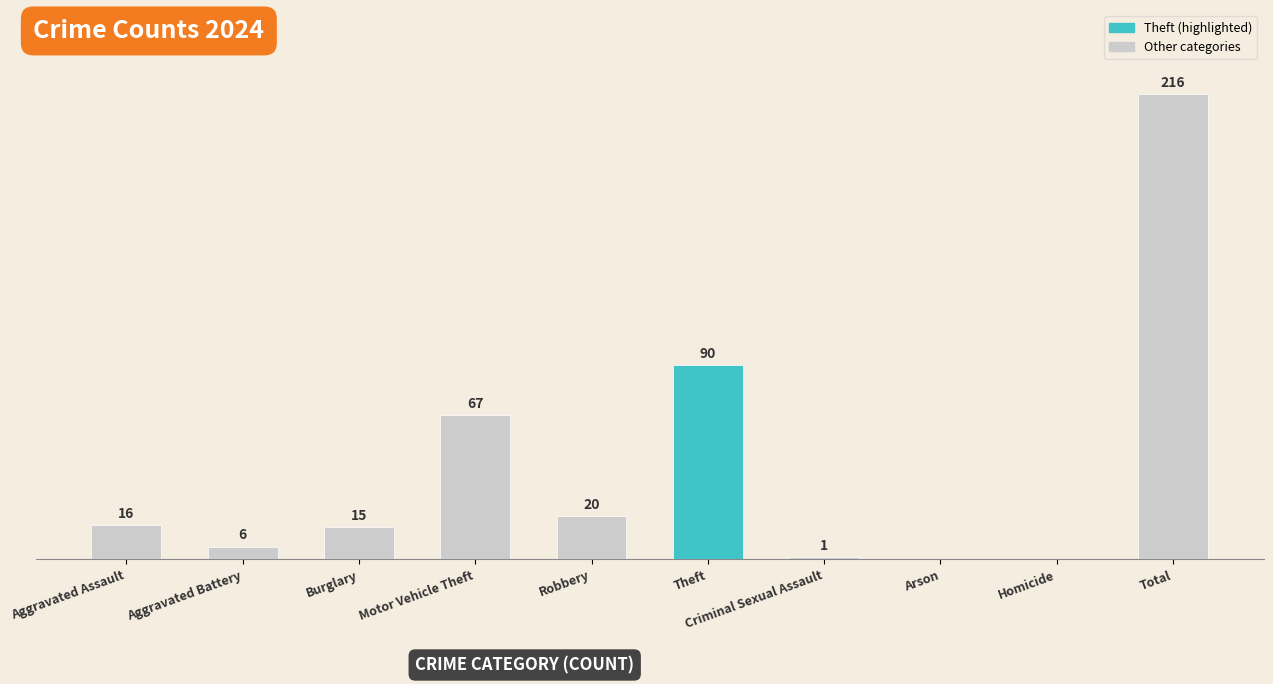

Between Aggravated Battery and Theft, which is larger?

Theft